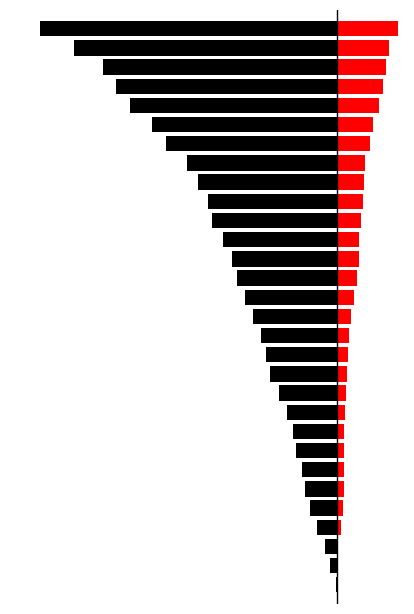

Count the number of categories in the chart.

30